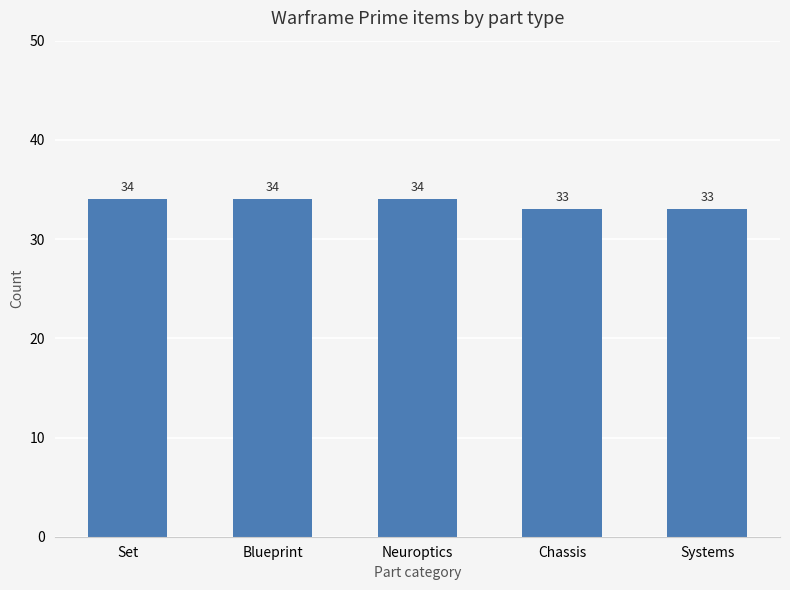

What is the label of the 2nd bar from the left?

Blueprint